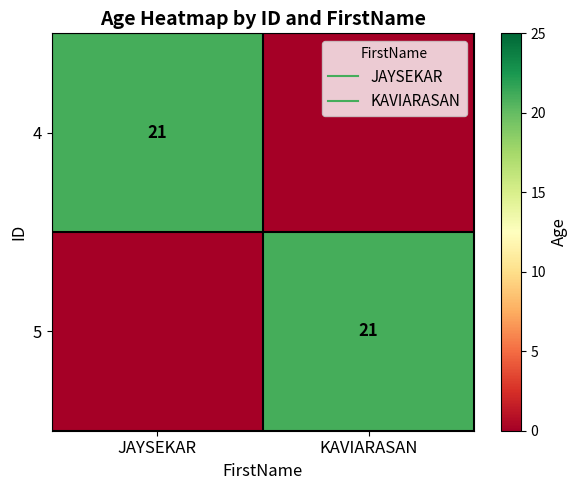

What is the difference between the 5 values at KAVIARASAN and JAYSEKAR?

21